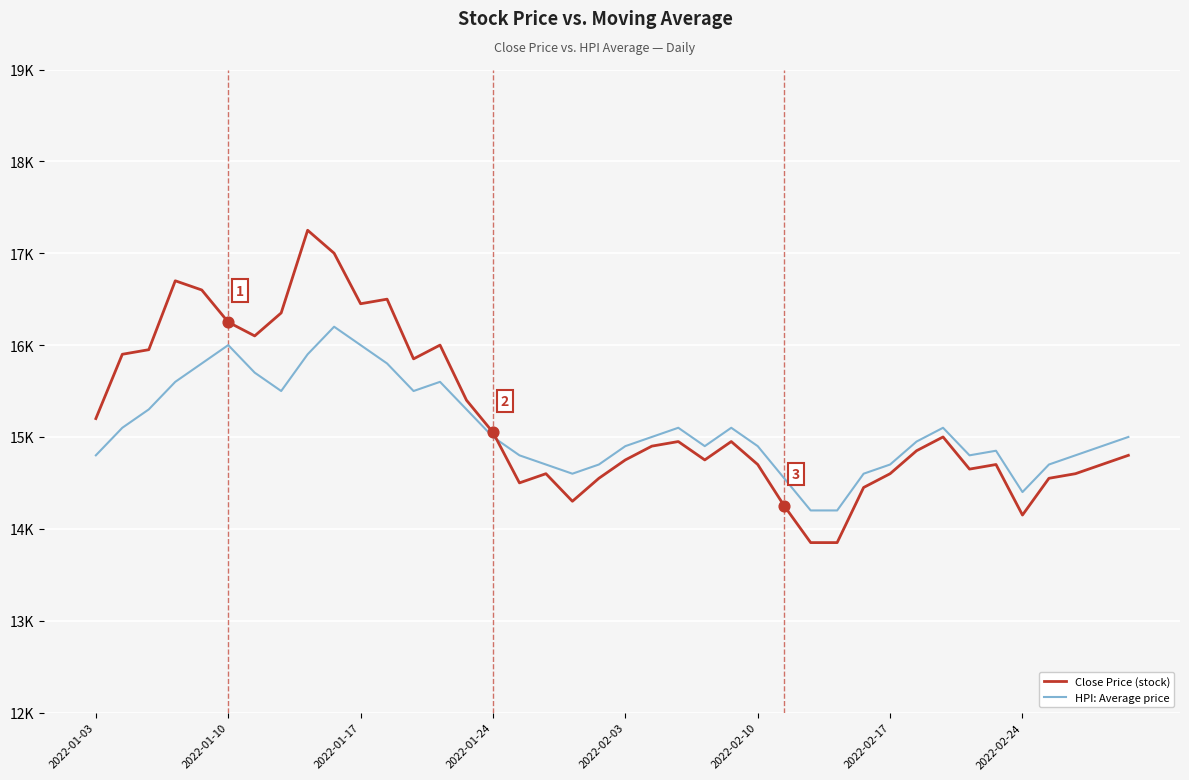

What are all the series names shown in the legend?

Close Price (stock), HPI: Average price